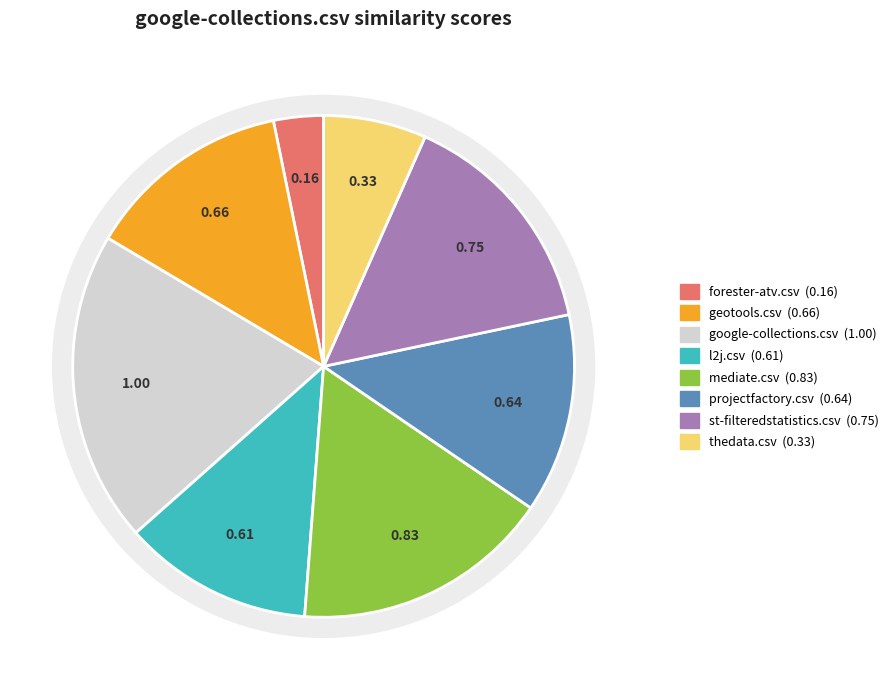

Rank the categories by value from lowest to highest.

forester-atv.csv, thedata.csv, l2j.csv, projectfactory.csv, geotools.csv, st-filteredstatistics.csv, mediate.csv, google-collections.csv